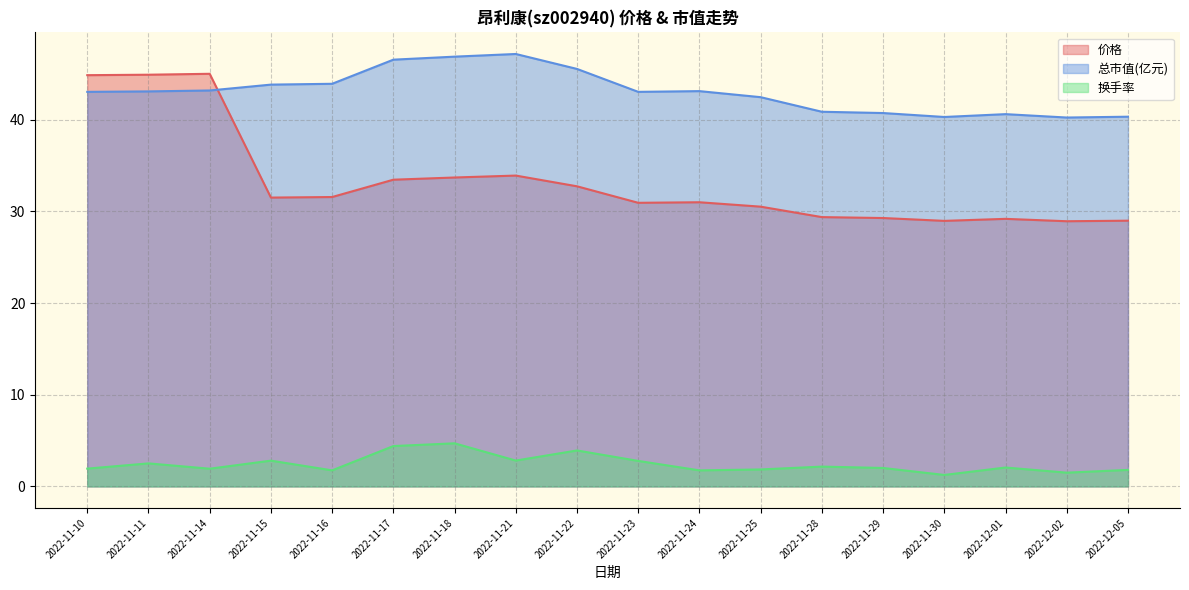

Which series has the widest spread of values?

价格